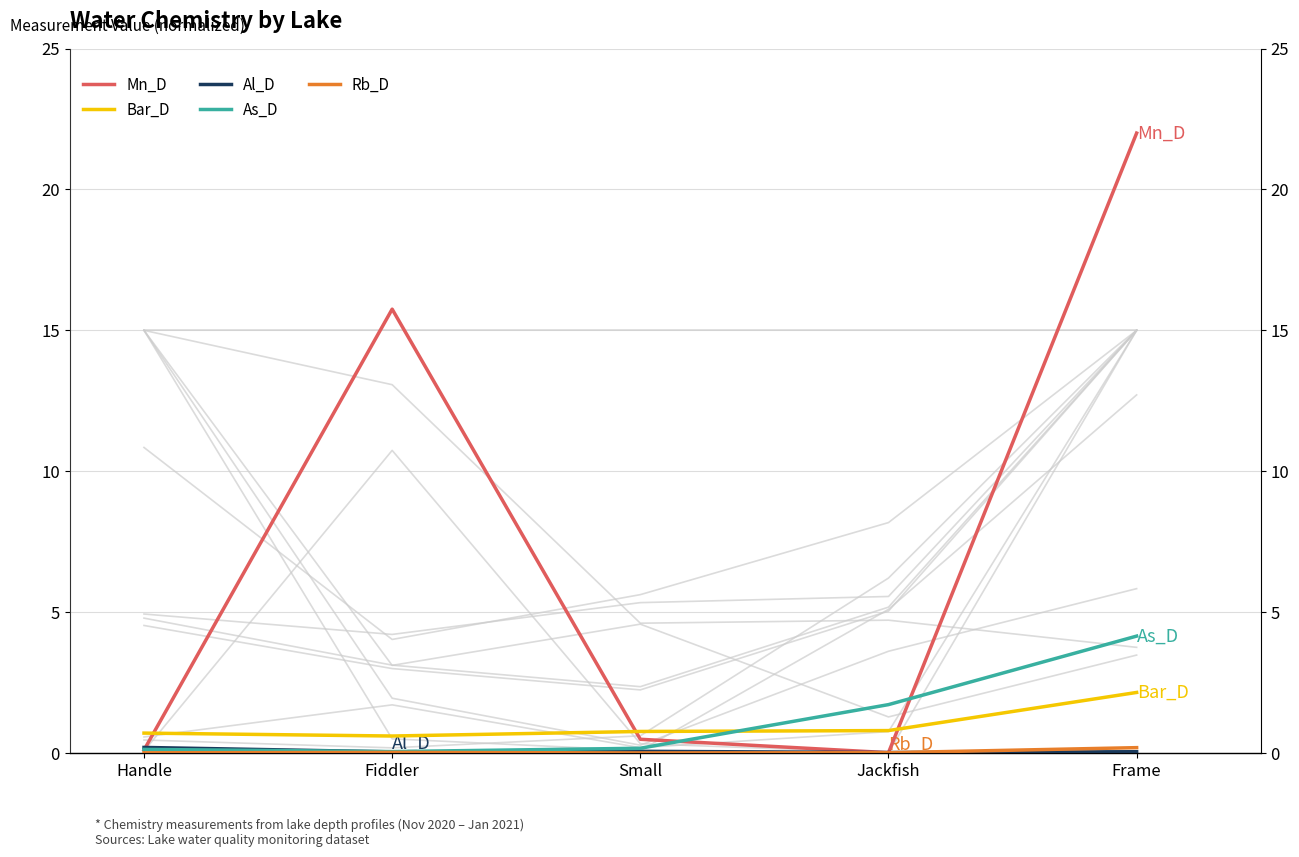

Is the value of Mn_D at Handle greater than the value of Rb_D at Fiddler?

Yes